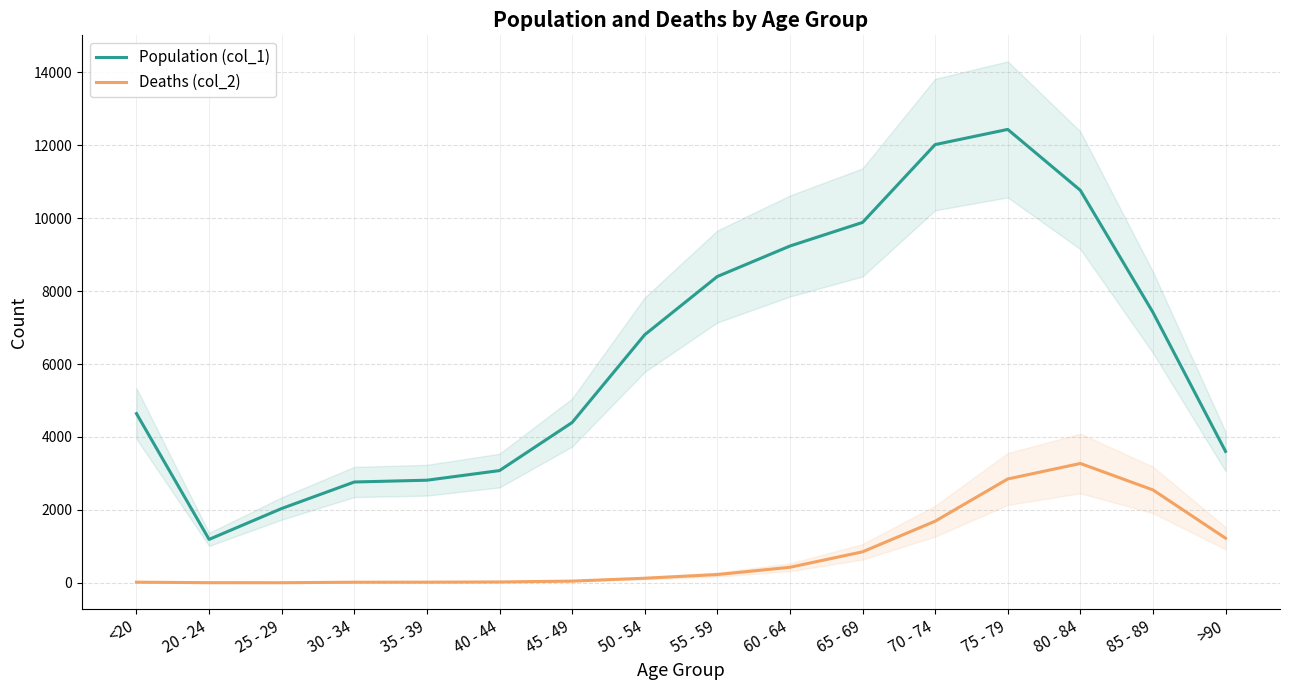

Rank the series by their maximum value, from lowest to highest.

Deaths (col_2), Population (col_1)